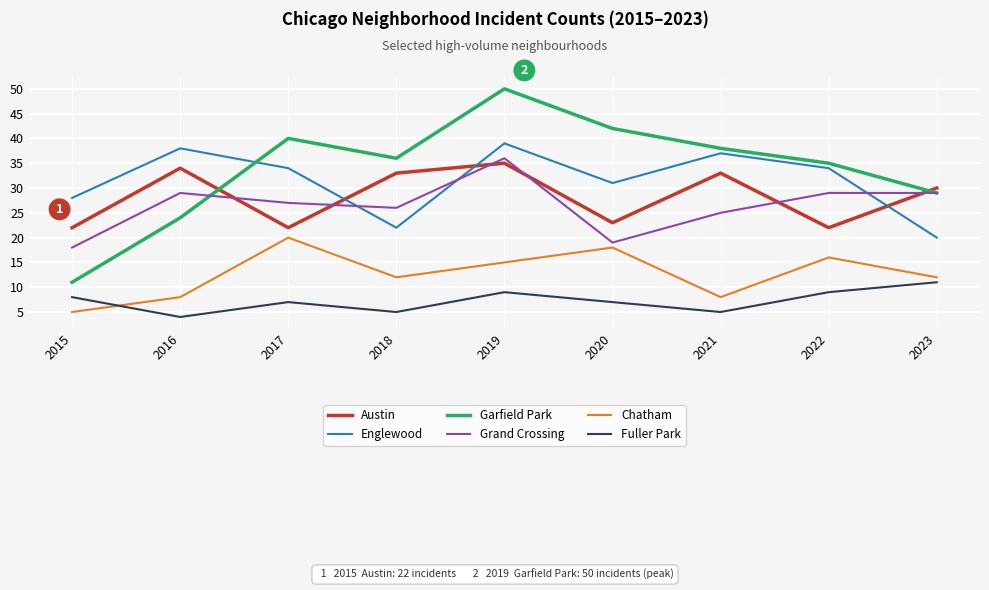

What is the sum of all Garfield Park values?

305